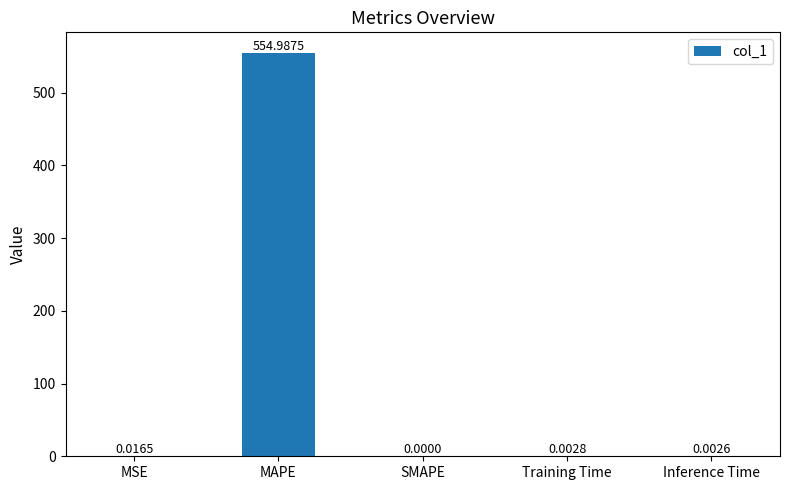

Where is the data nearest to the value 277?

MSE